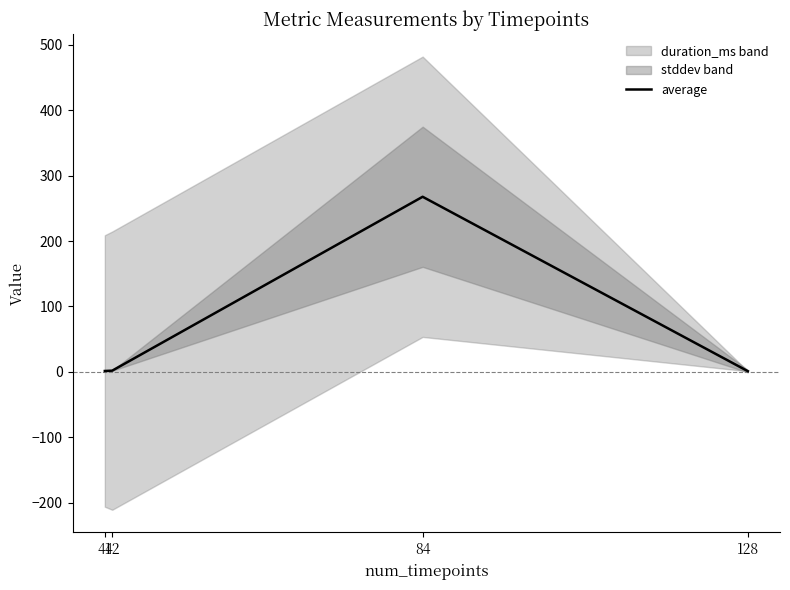

Reading left to right, list all the values displayed in this chart.

41=1.5	42=2.0	84=267.6	128=1.2